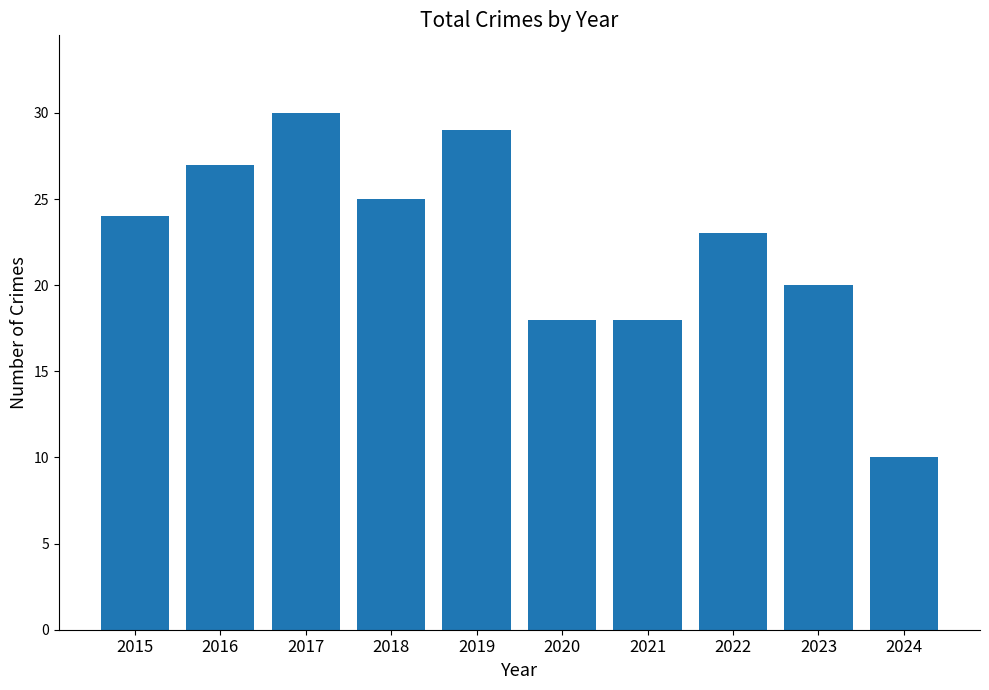

Reading left to right, transcribe all the data shown in this chart.

24	27	30	25	29	18	18	23	20	10